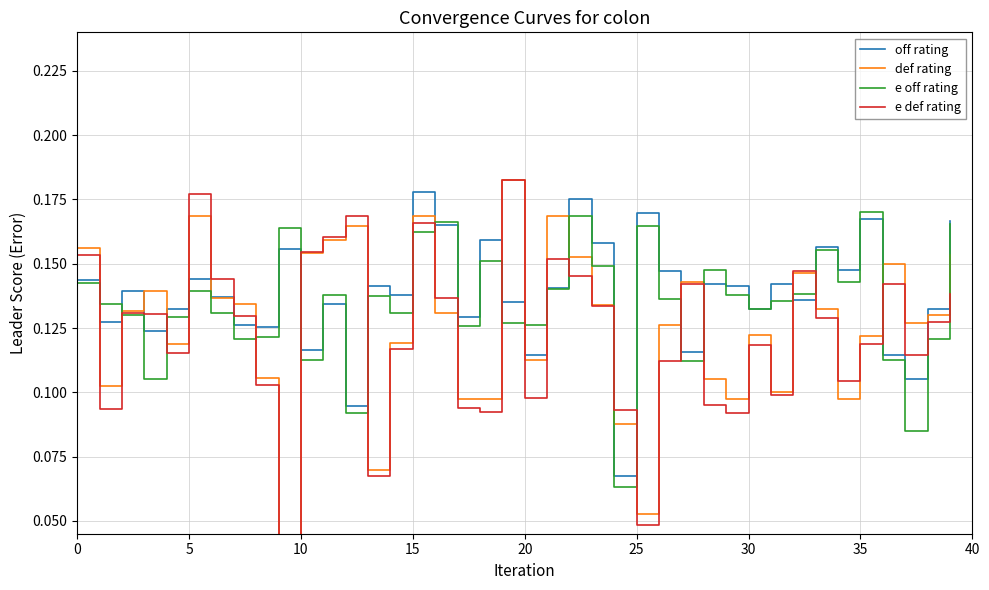

In def rating, how many points are higher than both neighbors (excluding endpoints)?

10